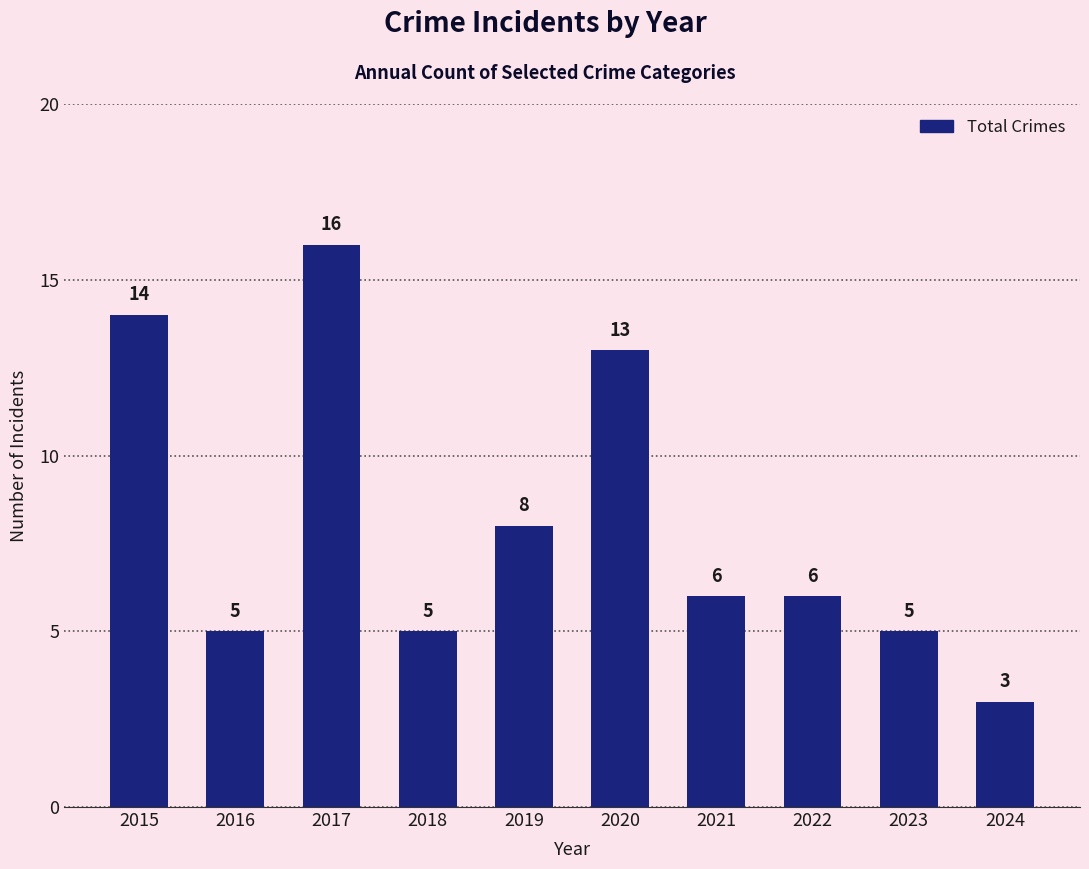

At which label does the data first exceed 6?

2015